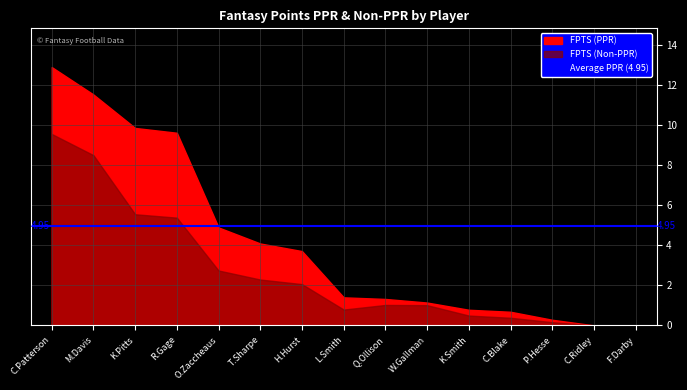

At which label does FPTS (PPR) reach its minimum?

C.Ridley